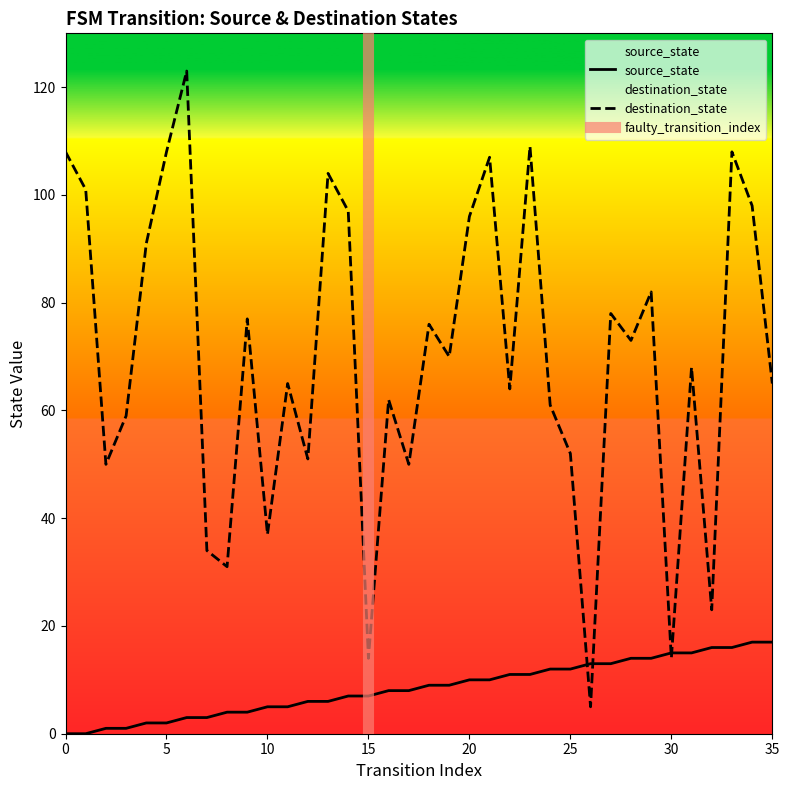

What is the sum of all source_state values?

306